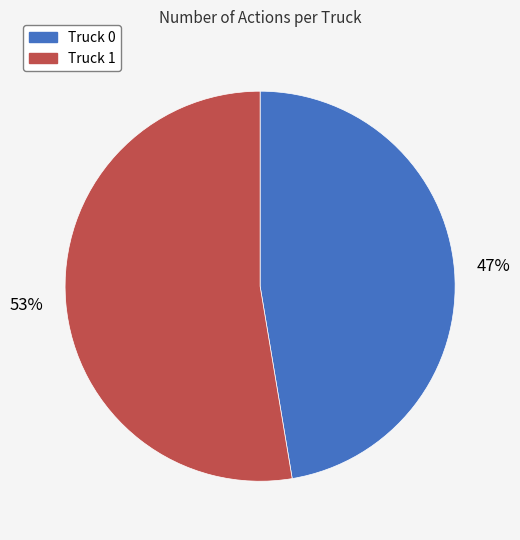

What is the smallest slice in the pie chart?

Truck 0